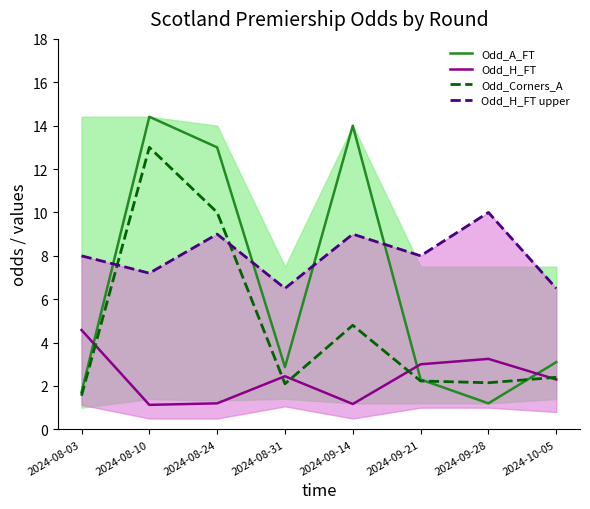

How many data points does each series have?

8